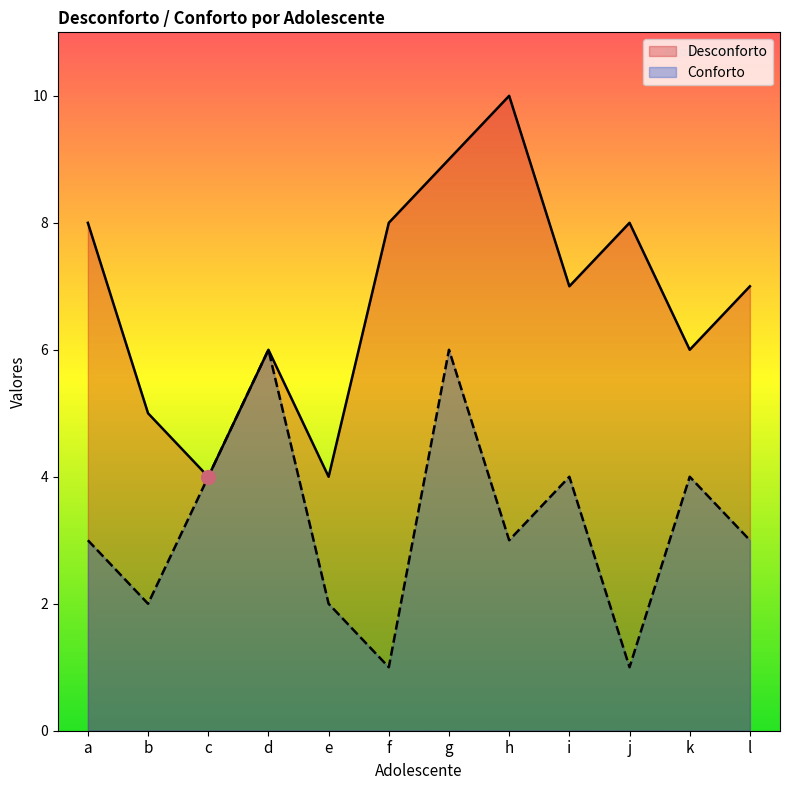

Reading right to left, extract all data points from this chart.

Desconforto: 7	6	8	7	10	9	8	4	6	4	5	8
Conforto: 3	4	1	4	3	6	1	2	6	4	2	3